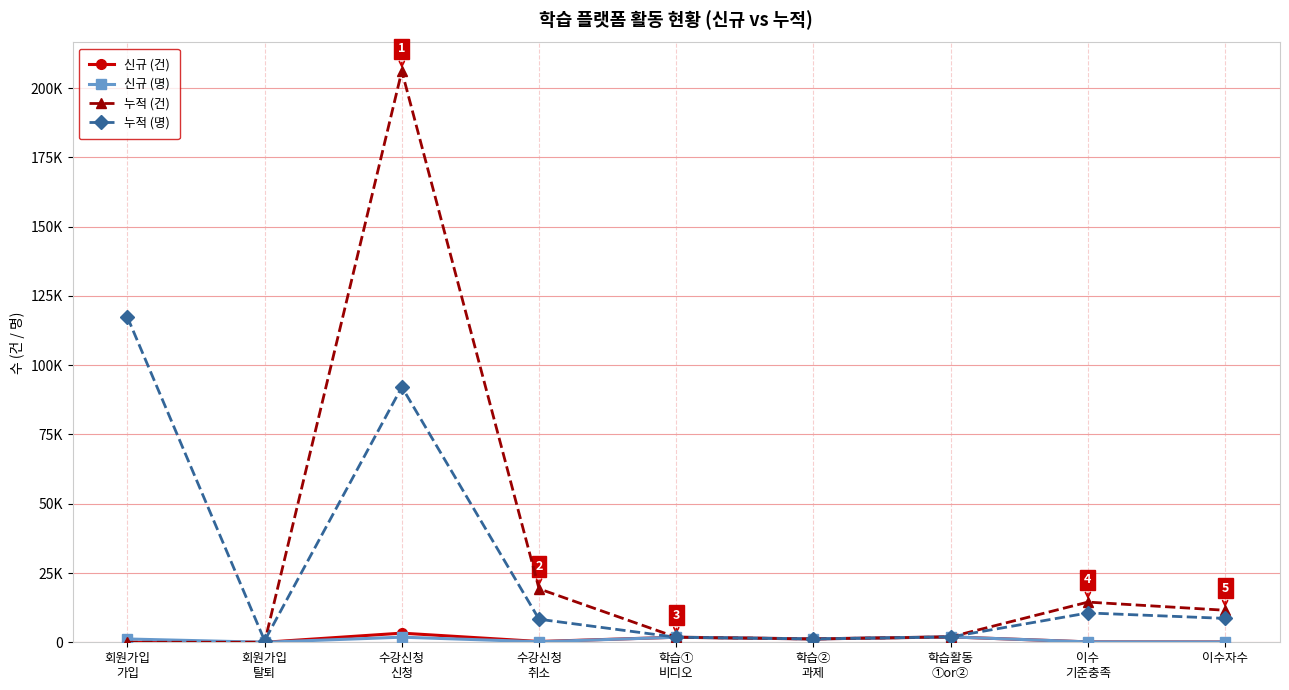

Which series has the largest range (max minus min)?

누적 (건)